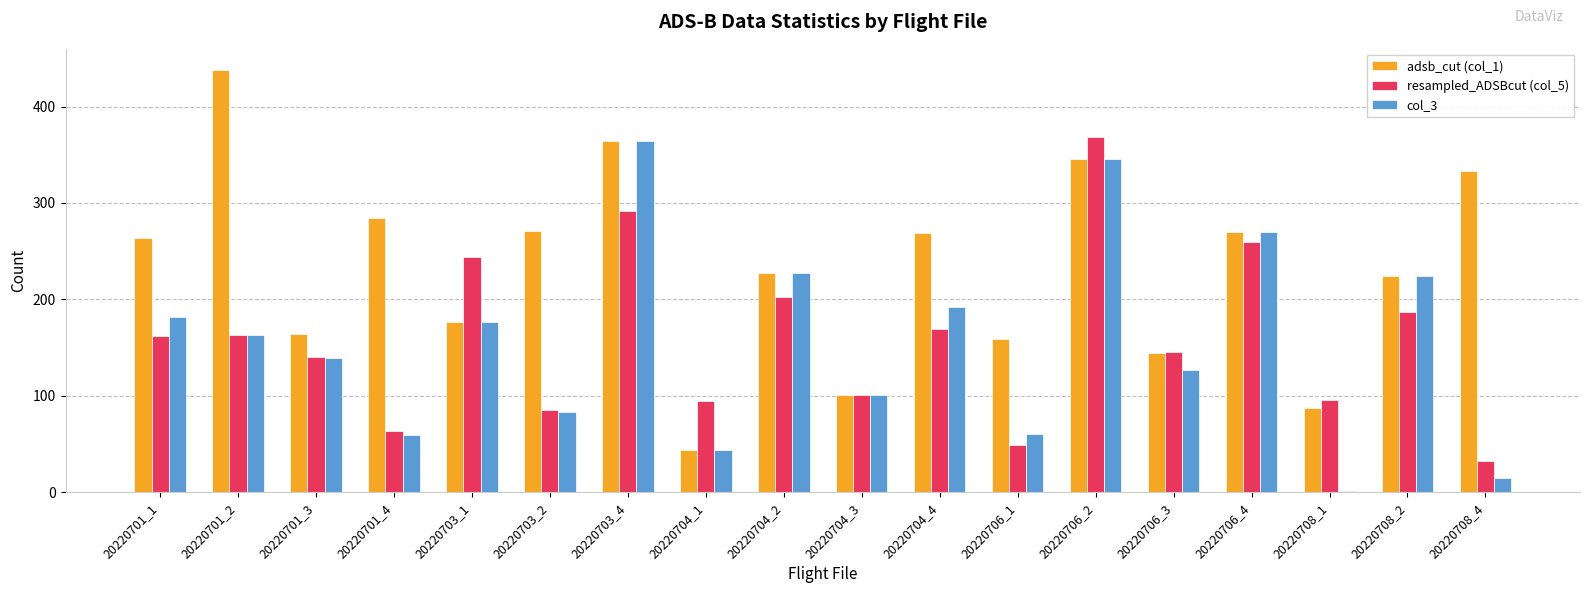

Which label corresponds to the largest value in the chart?

20220701_2